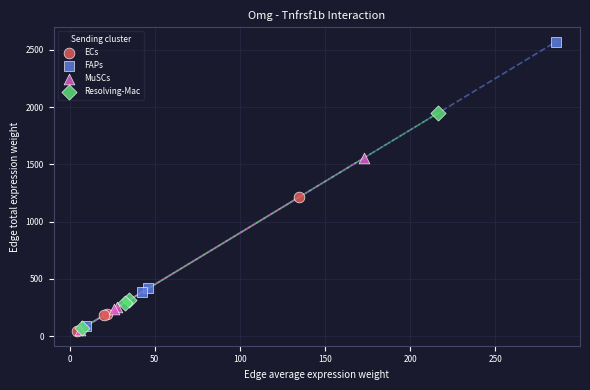

Which series has the largest Y range (max minus min)?

FAPs